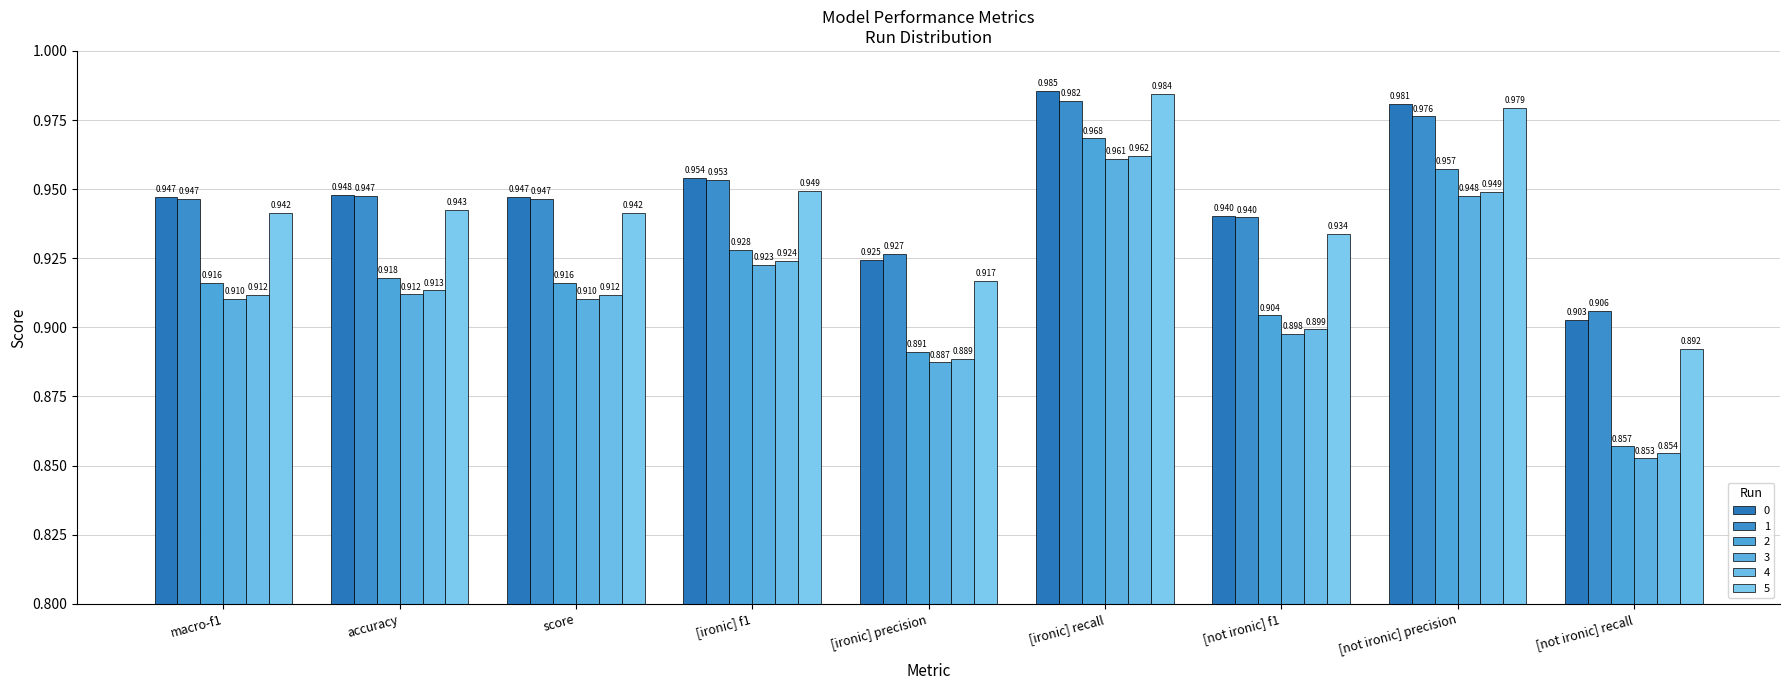

Is the value of 5 at score greater than the value of 1 at macro-f1?

No